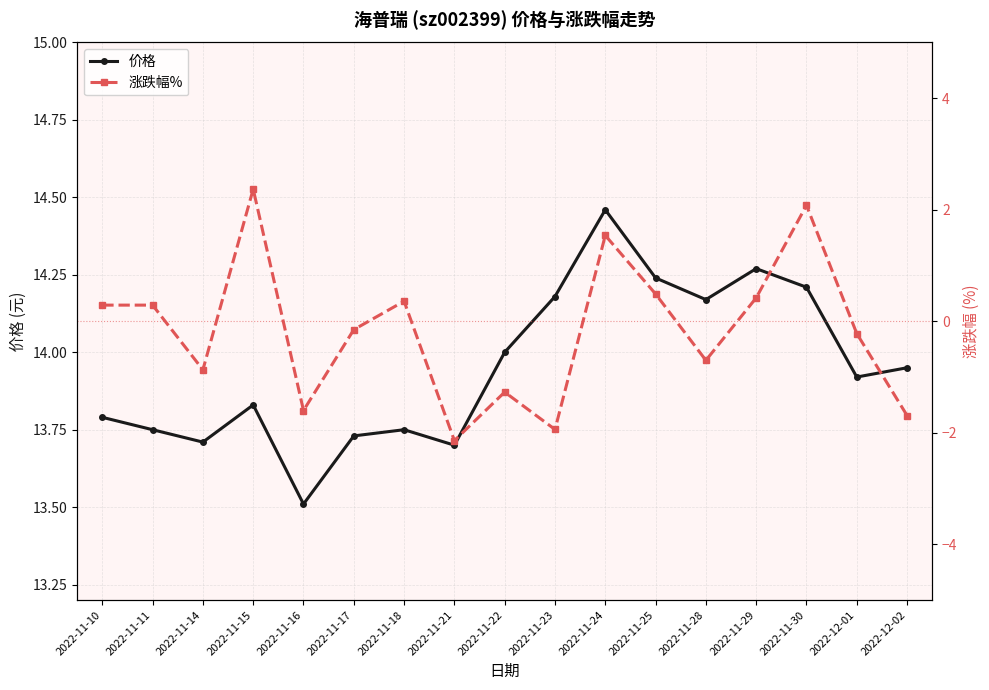

Reading left to right, what are all the values shown in this chart?

价格: 2022-11-10=13.8	2022-11-11=13.8	2022-11-14=13.7	2022-11-15=13.8	2022-11-16=13.5	2022-11-17=13.7	2022-11-18=13.8	2022-11-21=13.7	2022-11-22=14.0	2022-11-23=14.2	2022-11-24=14.5	2022-11-25=14.2	2022-11-28=14.2	2022-11-29=14.3	2022-11-30=14.2	2022-12-01=13.9	2022-12-02=13.9
涨跌幅%: 2022-11-10=0.3	2022-11-11=0.3	2022-11-14=-0.9	2022-11-15=2.4	2022-11-16=-1.6	2022-11-17=-0.1	2022-11-18=0.4	2022-11-21=-2.1	2022-11-22=-1.3	2022-11-23=-1.9	2022-11-24=1.5	2022-11-25=0.5	2022-11-28=-0.7	2022-11-29=0.4	2022-11-30=2.1	2022-12-01=-0.2	2022-12-02=-1.7